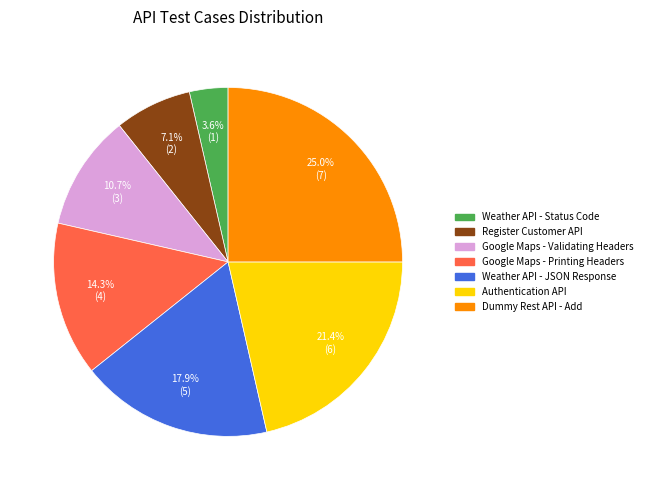

Is there a majority slice in this chart?

No